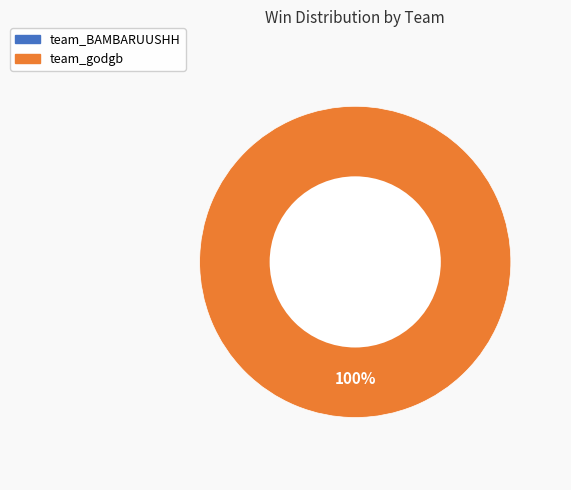

Is there any slice that represents more than half of the pie?

Yes